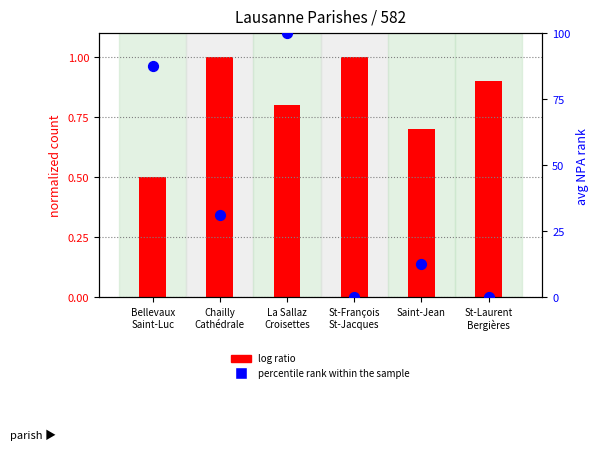

At how many categories does at least one series exceed 19?

3